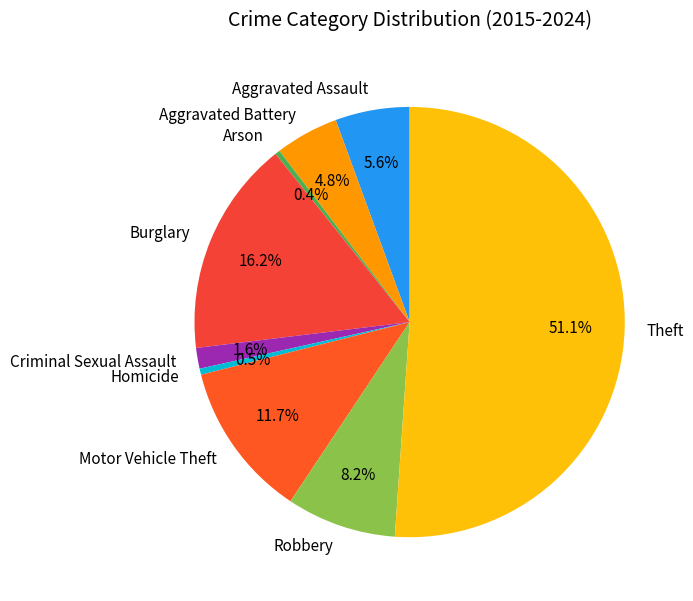

Combined, what portion of the pie is Aggravated Battery and Motor Vehicle Theft?

16.5%